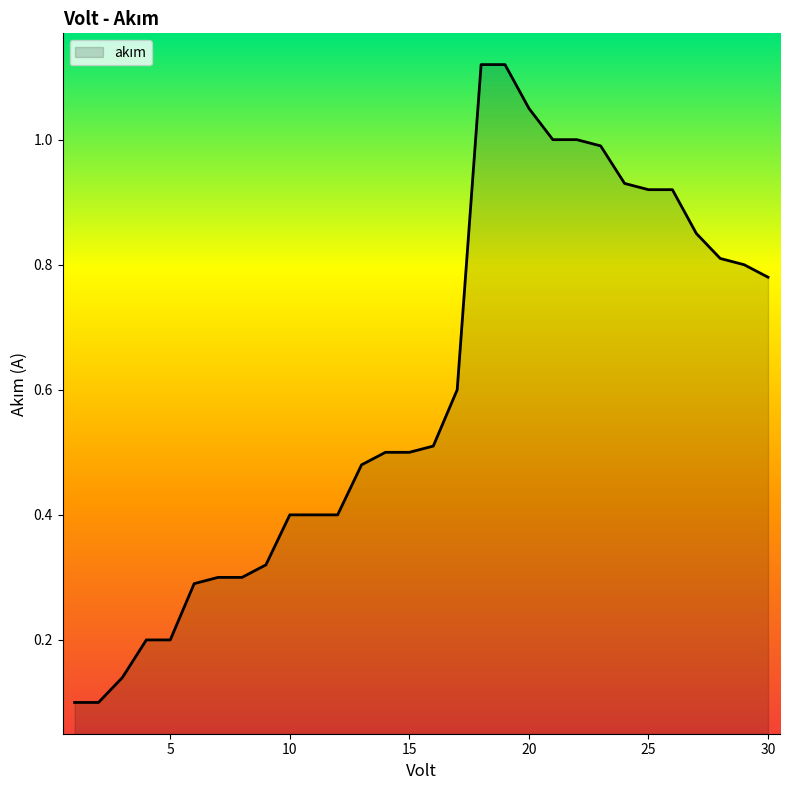

What is the difference between the maximum and minimum values?

1.0